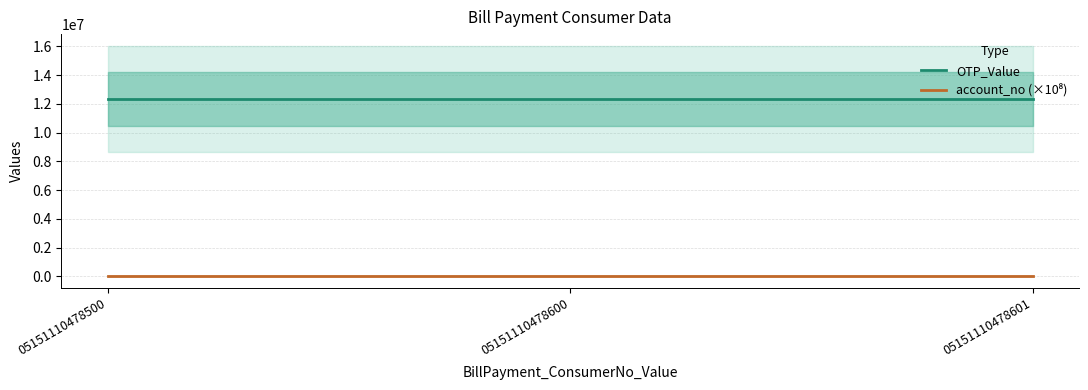

True or false: account_no (×10⁸) has a value of 28889.5 at 05151110478500.

False